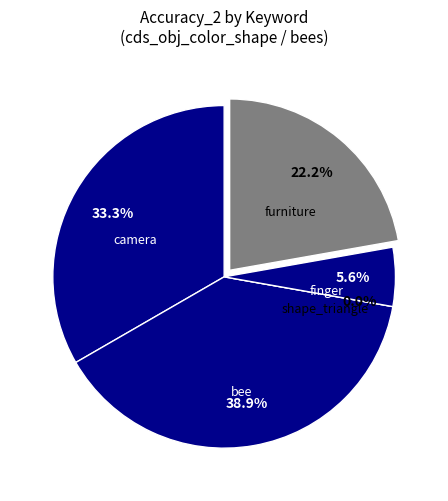

Is the sum of 0 and 3 greater than half?

No